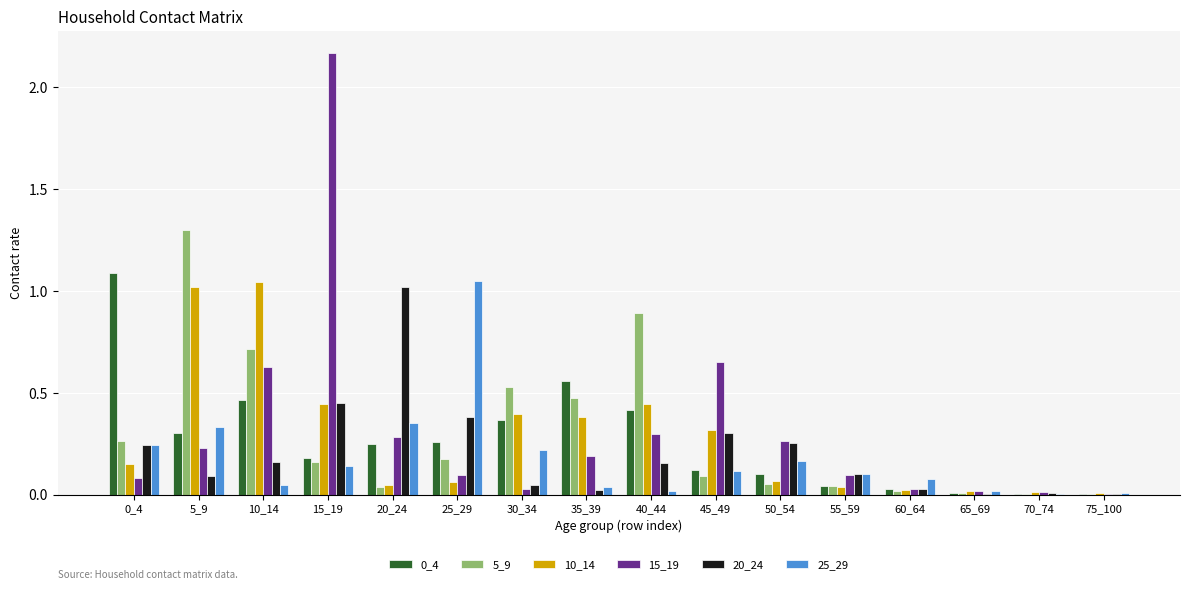

How many series are shown in this chart?

6